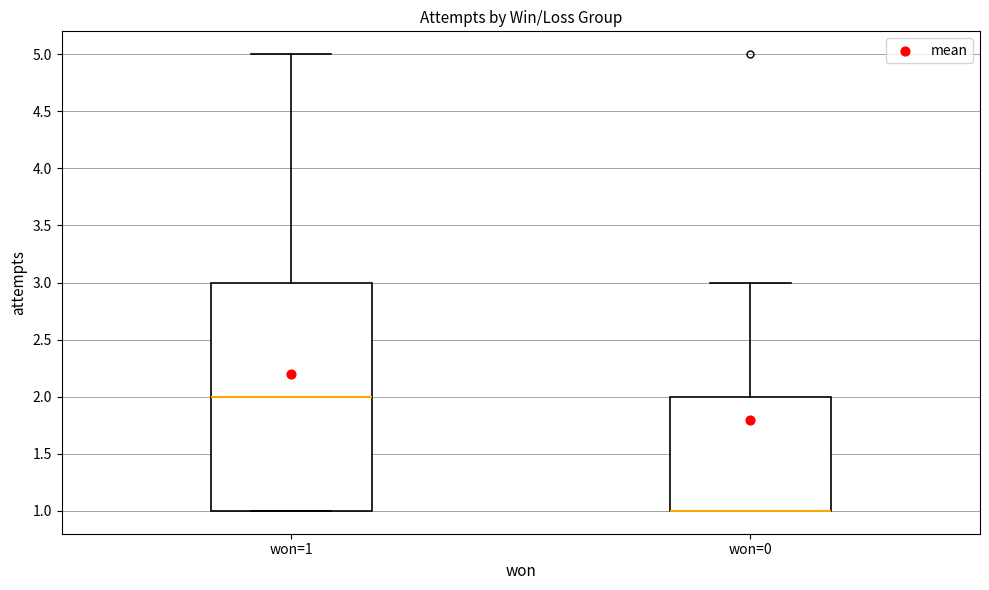

Reading left to right, read every box against the y-axis: the position of its median line, the range the box covers, and the ends of its whiskers. The values are not printed on the chart, so give them approximately, as read against the axis.

won=1: median 2, box 1 to 3, whiskers 1 to 5
won=0: median 1 (drawn on the box's lower edge), box 1 to 2, whiskers 1 to 3